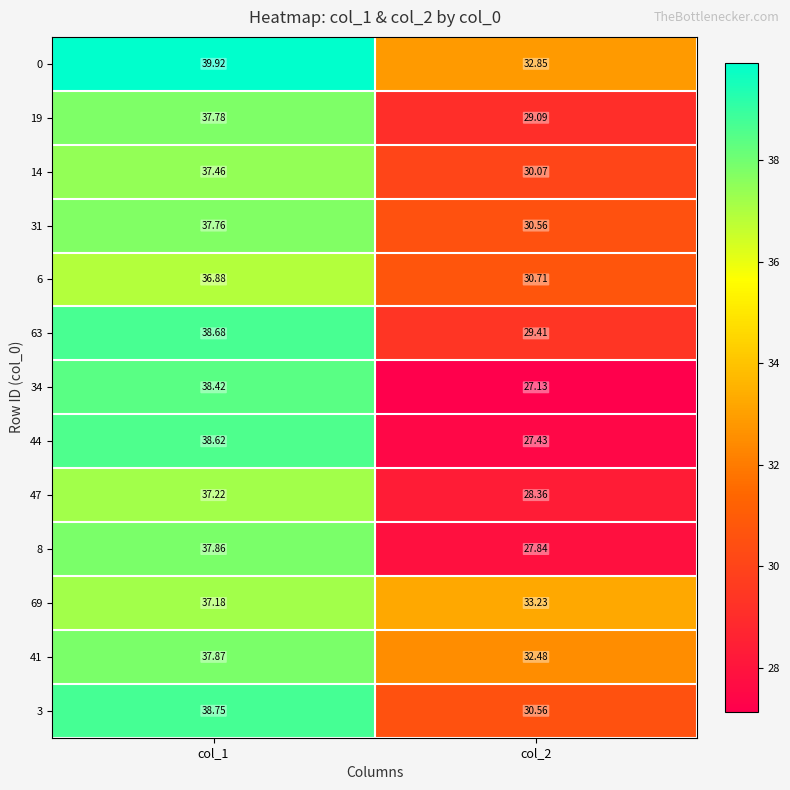

Is the value of 8 at col_2 greater than the value of 69 at col_2?

No